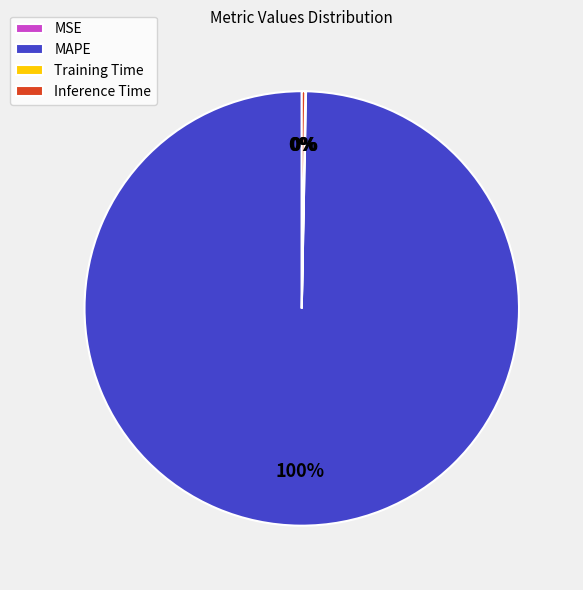

To the nearest percent, what is the average slice percentage?

25%